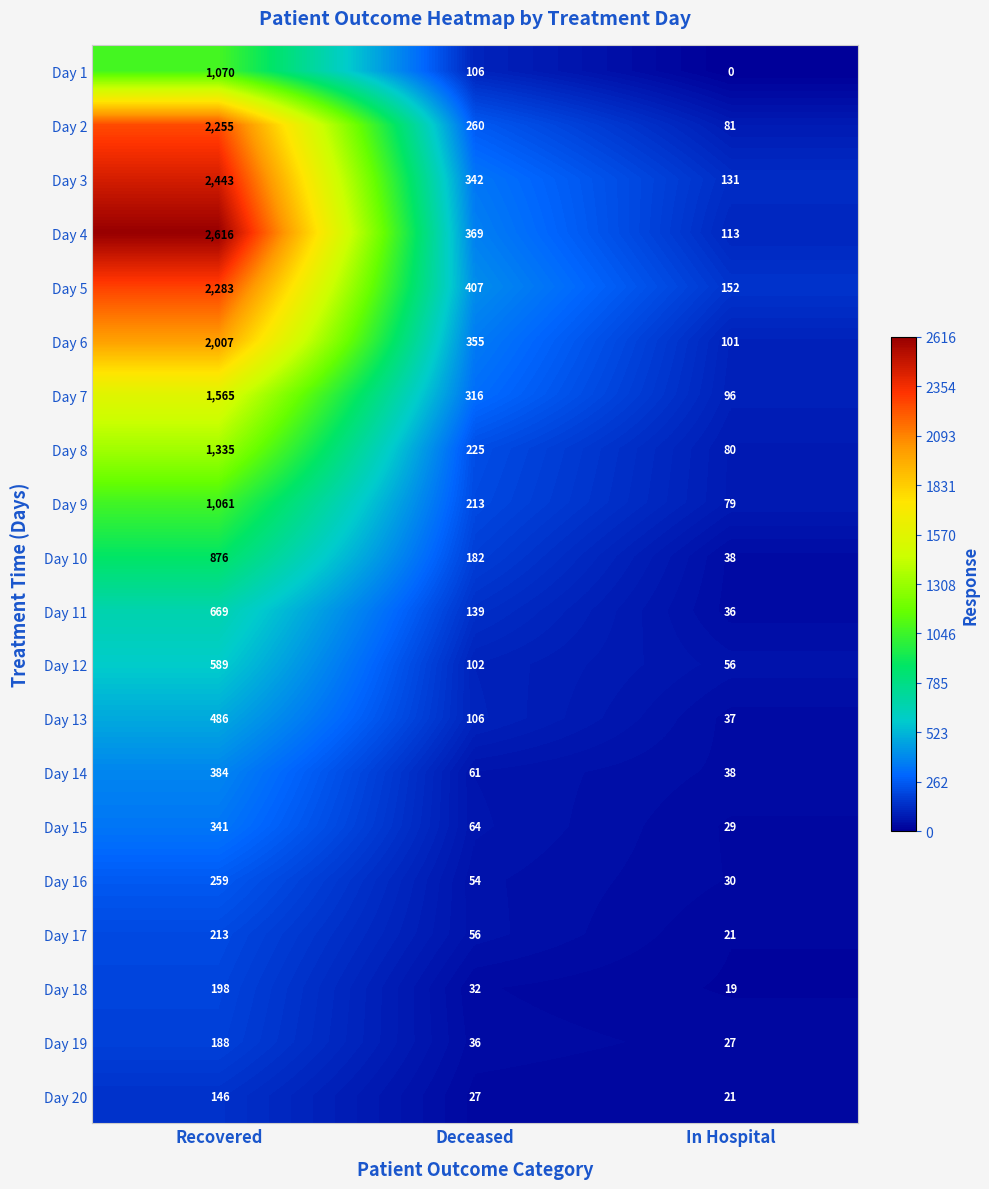

How many values in the Day 11 series are below 139?

1